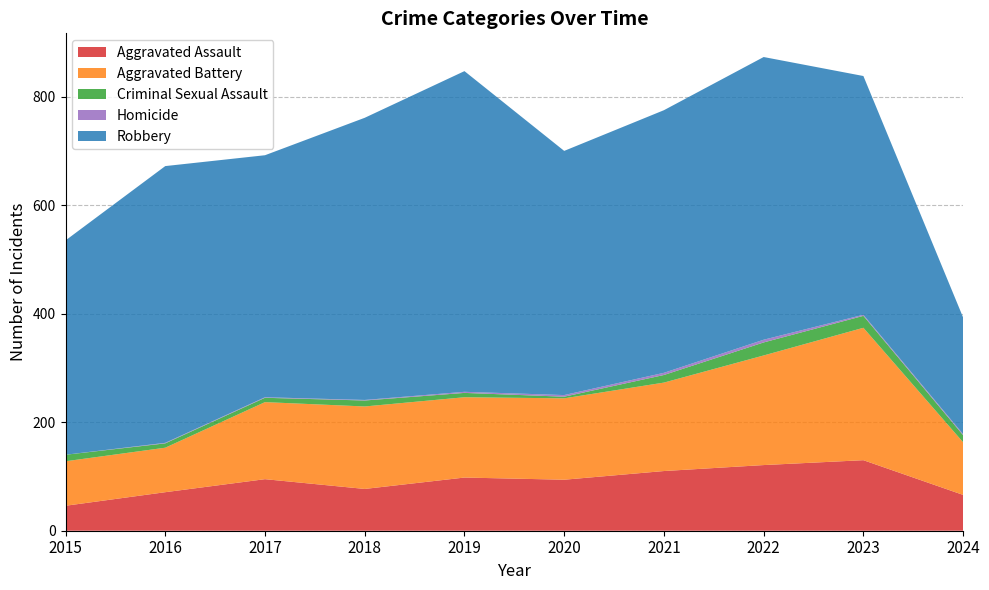

Between 2019 and 2017, which is larger?

2019